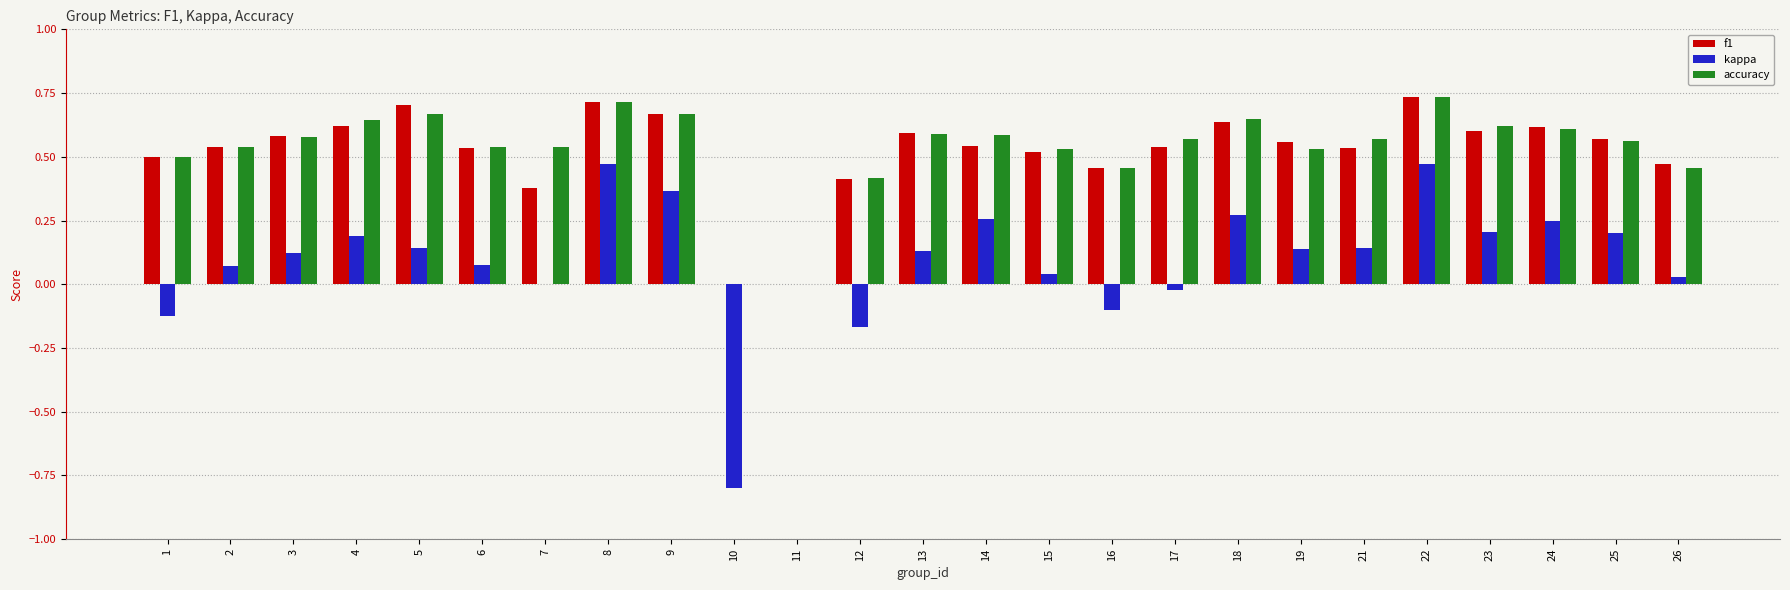

Is the value of accuracy at 22 greater than the value of kappa at 6?

Yes